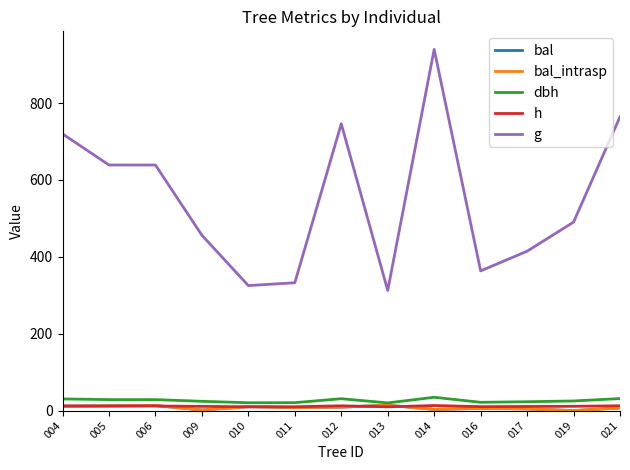

What is the value of the h point at the 5th from the left?

9.9